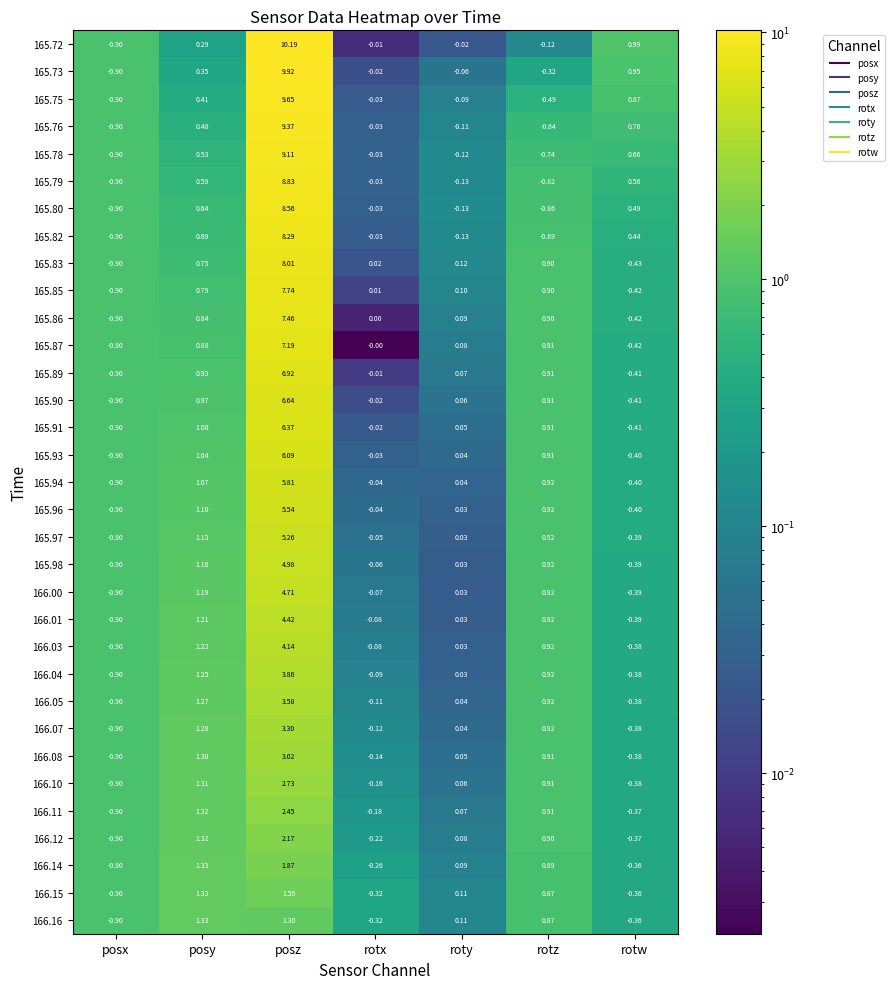

Where is 165.94 nearest to the value 2?

posy